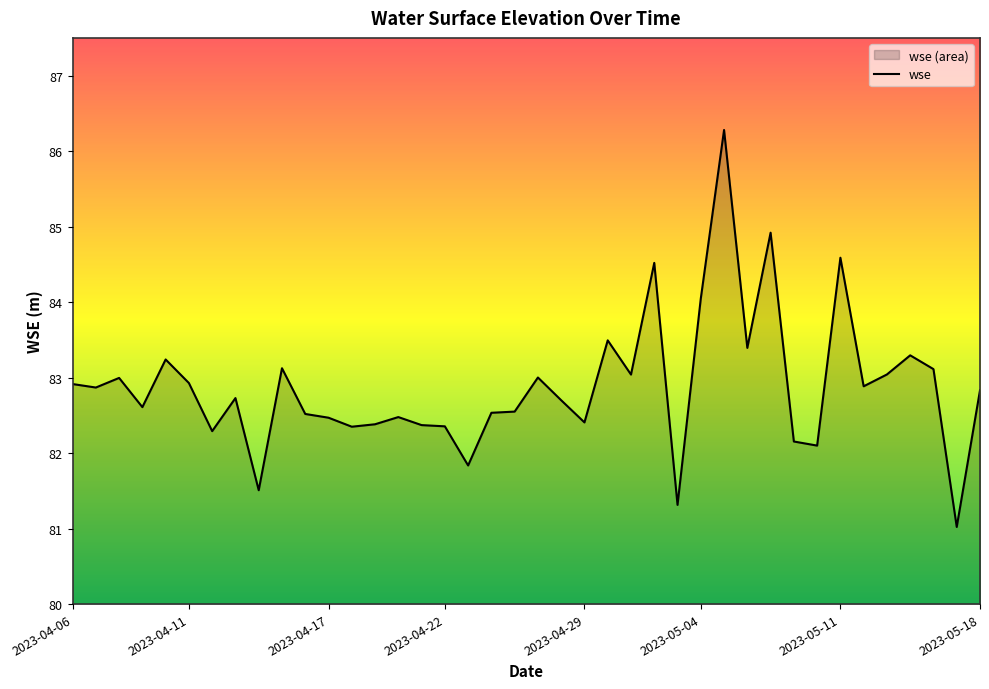

What is the approximate value at 2023-04-29?

82.4